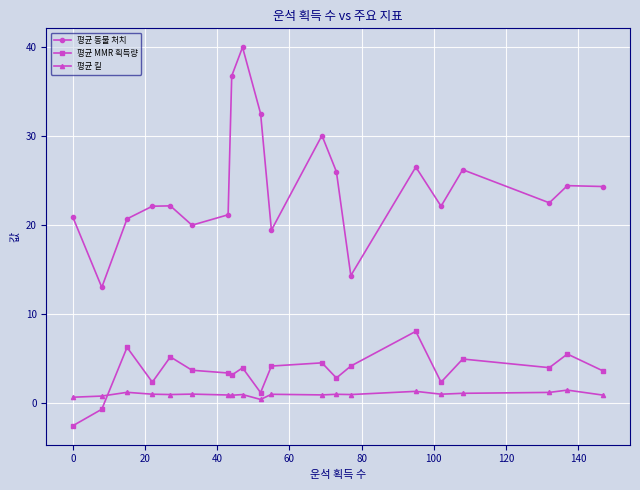

Does the chart display data point markers on the line(s)?

Yes